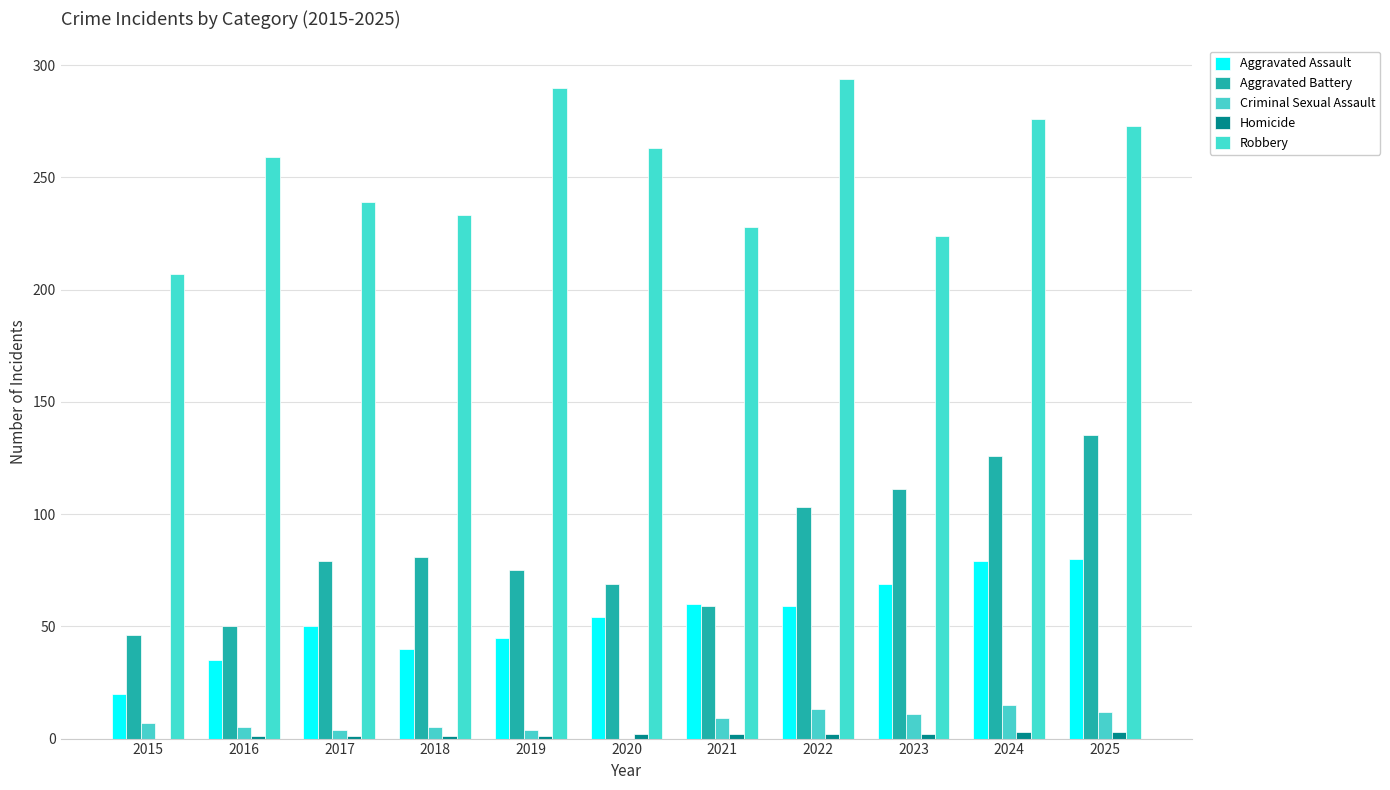

Are the bars grouped side by side (vs. stacked)?

Yes